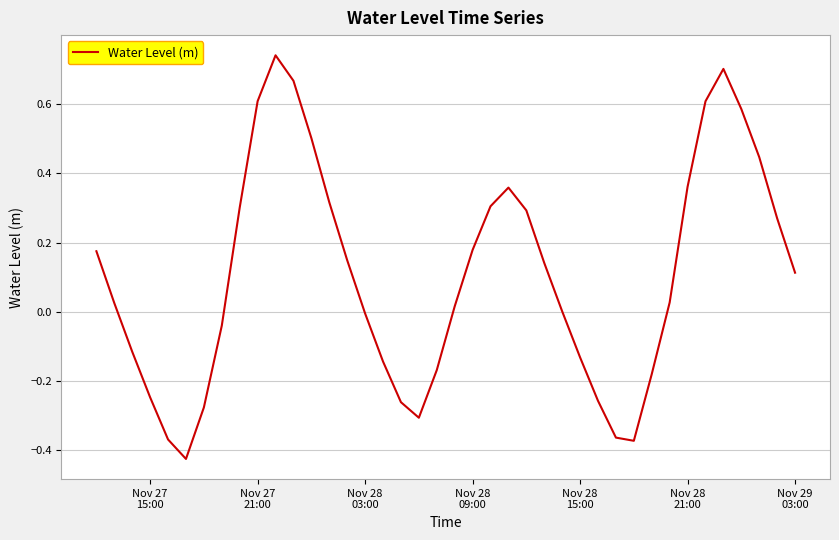

What is the difference between the maximum and minimum values?

1.2